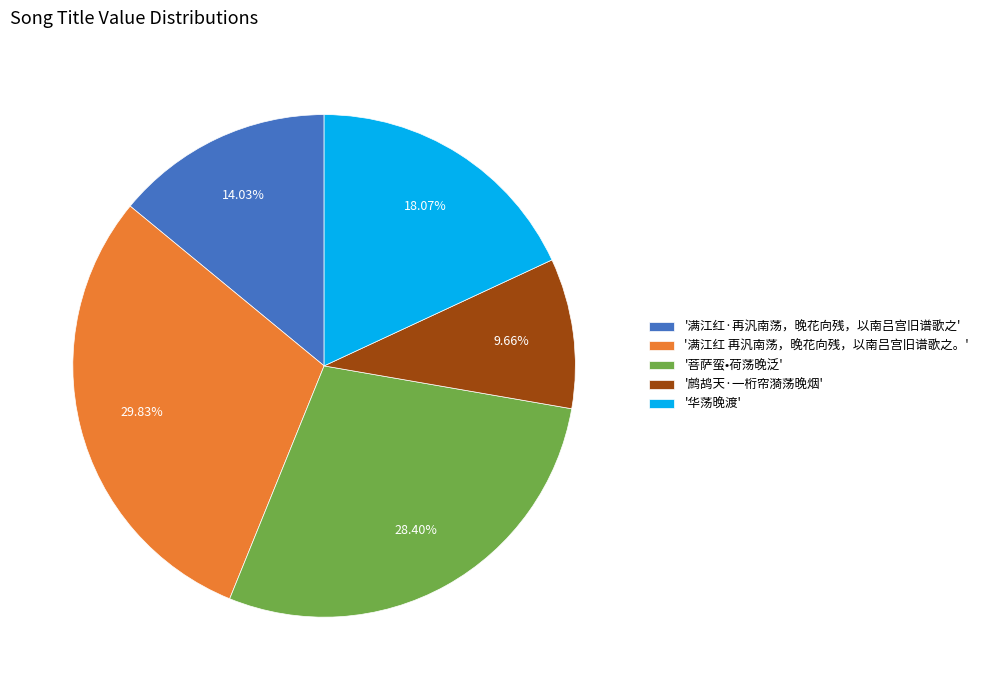

Which has a higher value, '菩萨蛮•荷荡晚泛' or '鹧鸪天·一桁帘漪荡晚烟'?

'菩萨蛮•荷荡晚泛'